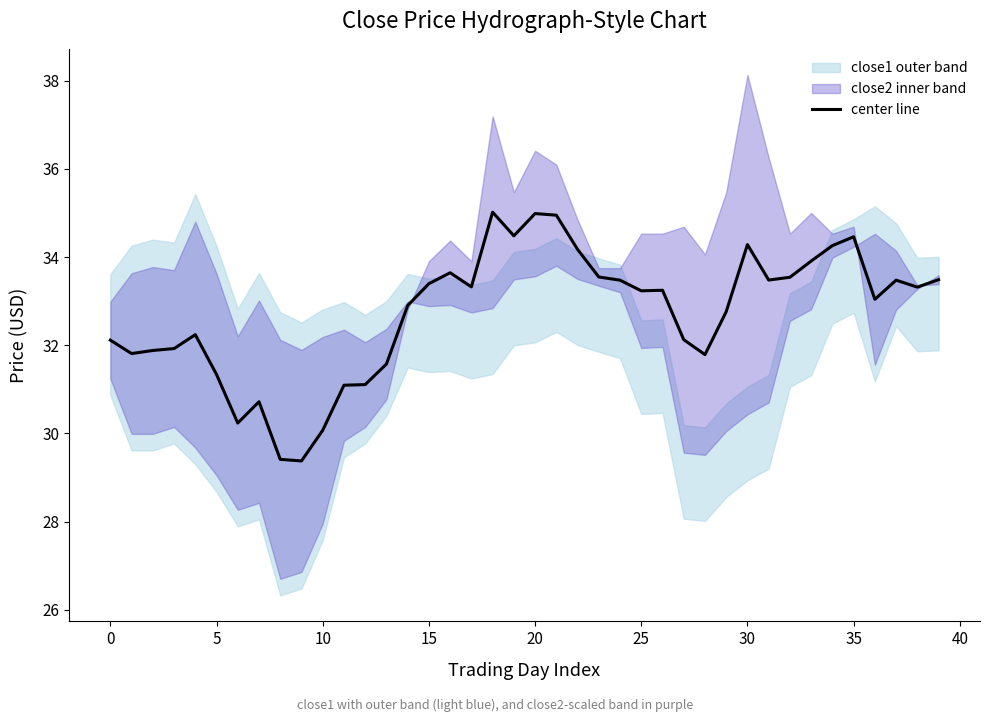

Does the chart display data point markers on the line(s)?

No